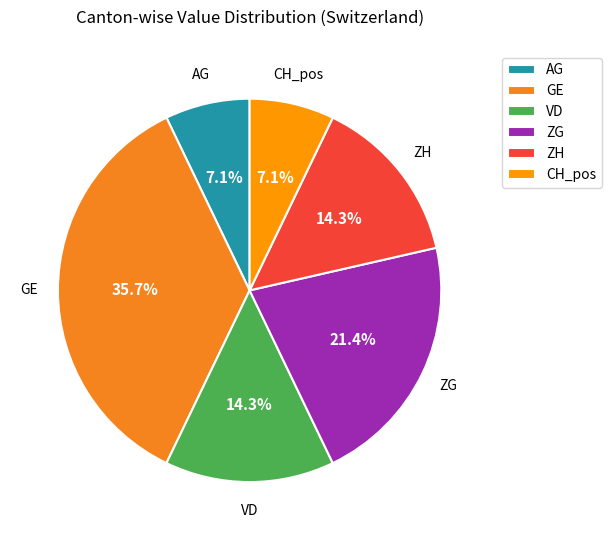

What is the largest slice in the pie chart?

GE